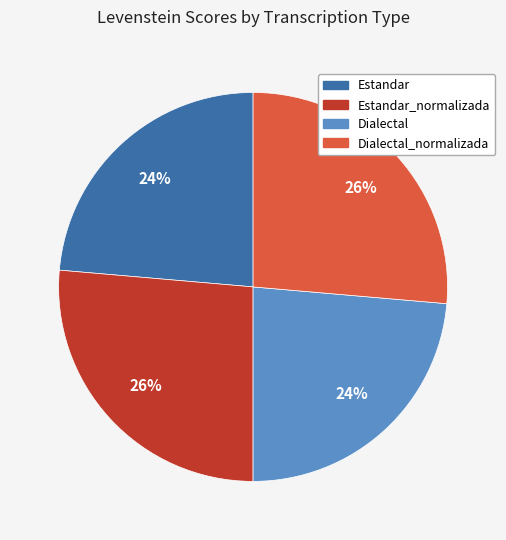

Is there a majority slice in this chart?

No